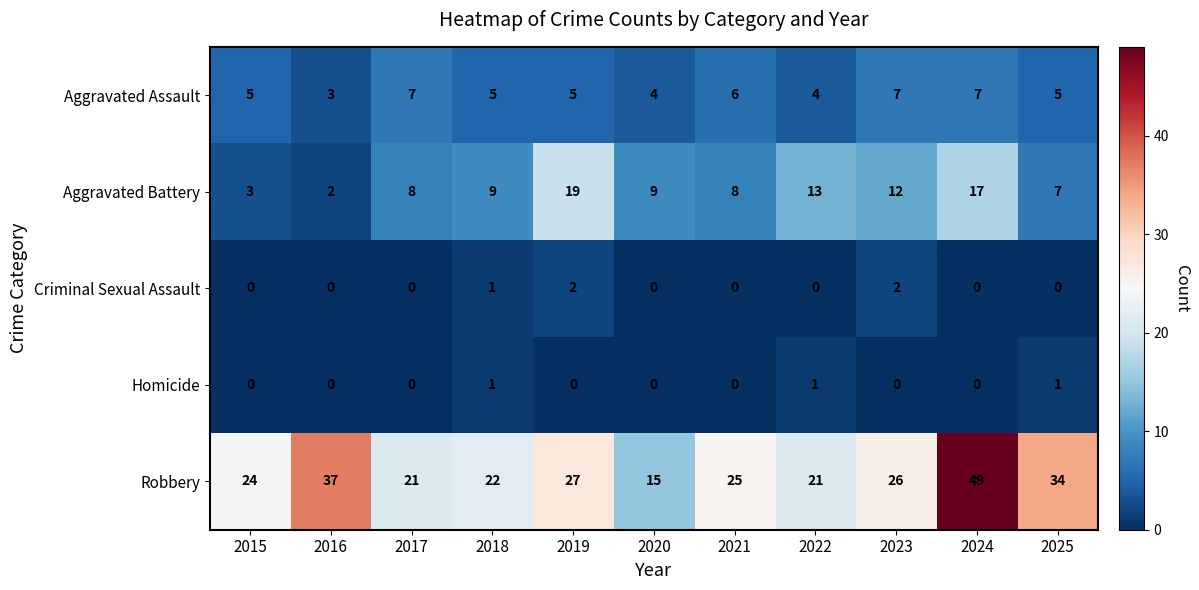

Between 2019 and 2023, which series saw the biggest shift?

Aggravated Battery